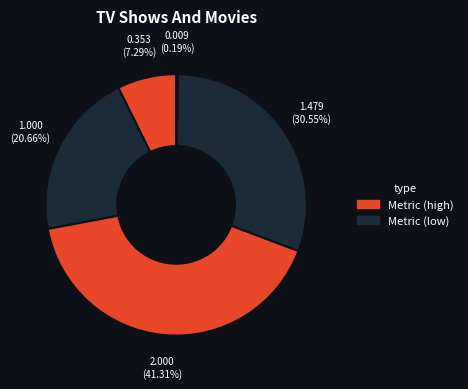

To the nearest percent, what is the difference between the largest and smallest slice percentages?

41%